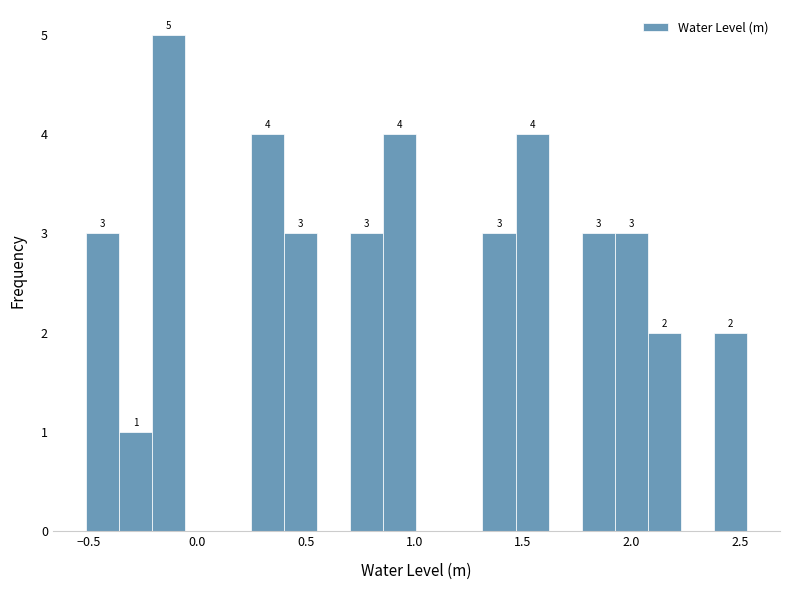

Read against the x-axis, roughly where is the centre of the tallest bar?

-0.15